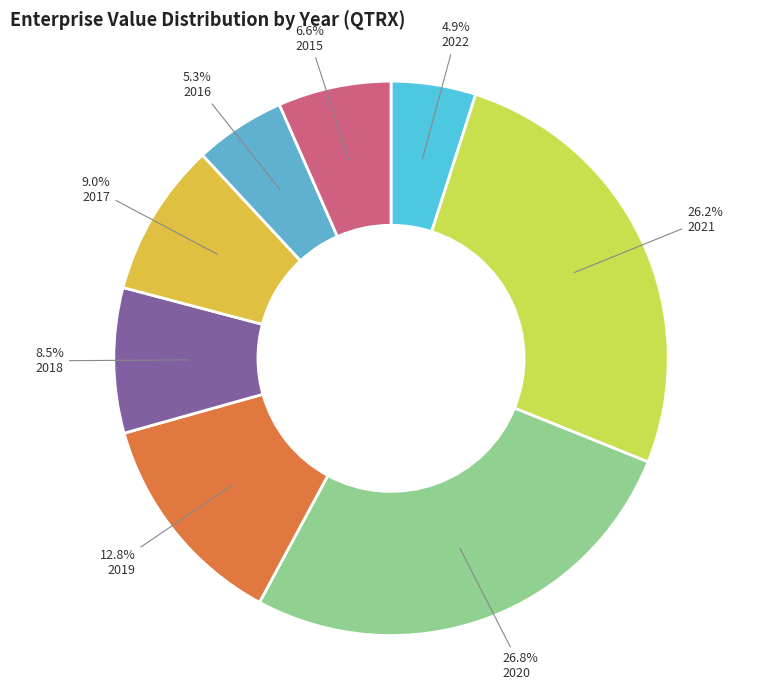

To the nearest percent, what portion does 2018 represent?

8%